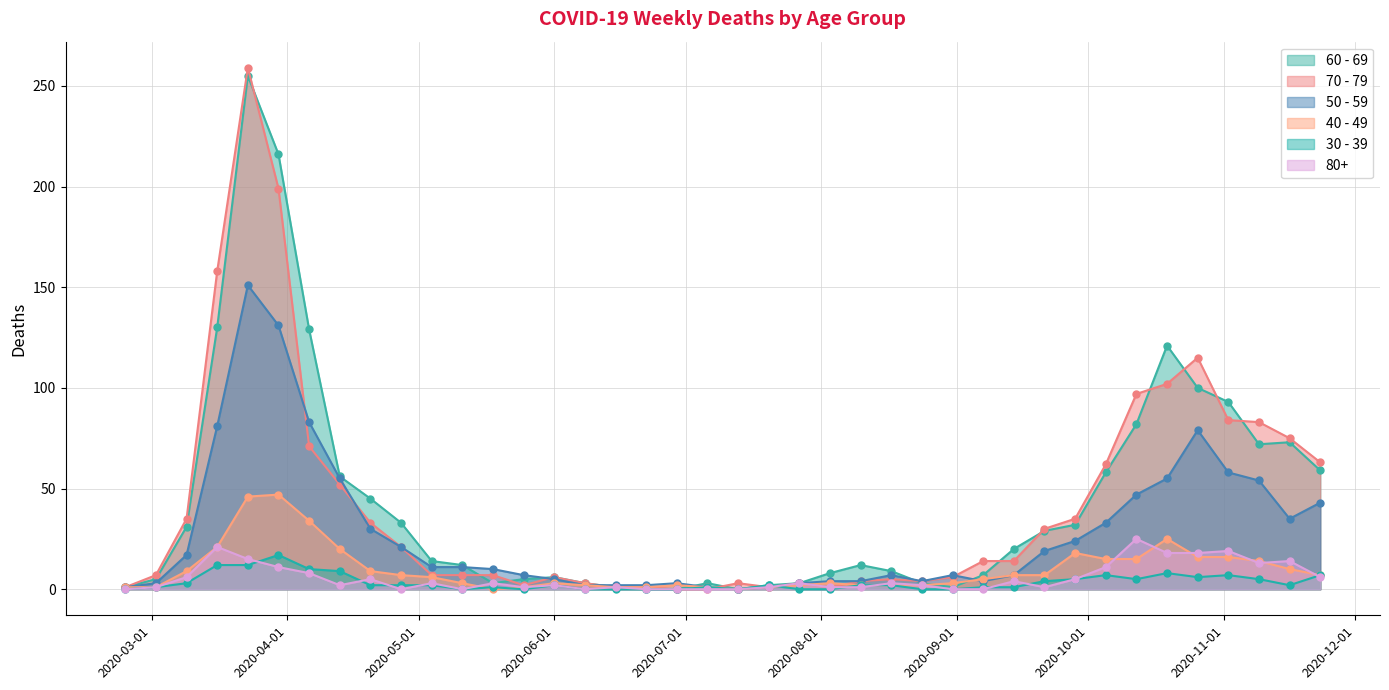

Between 2020-09-28 and 2020-10-12, which is larger?

2020-10-12